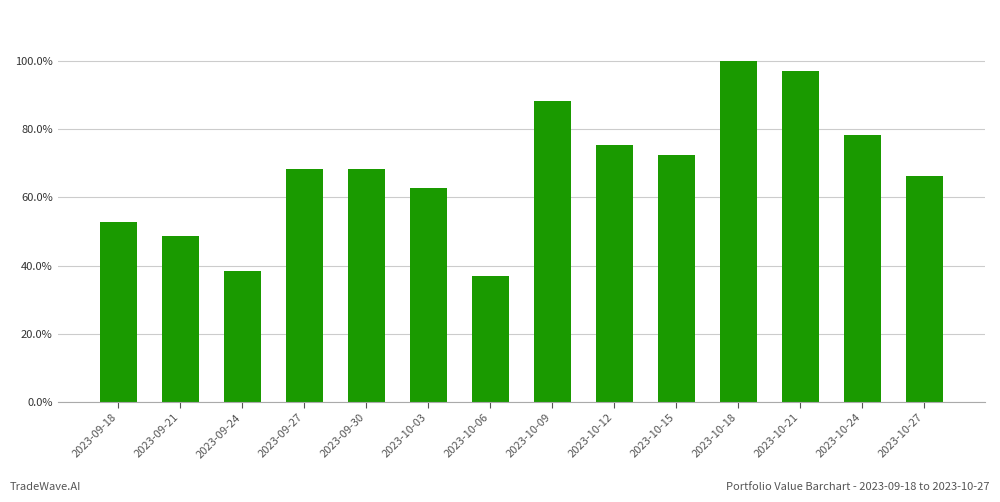

Which label corresponds to the largest value in the chart?

2023-10-18